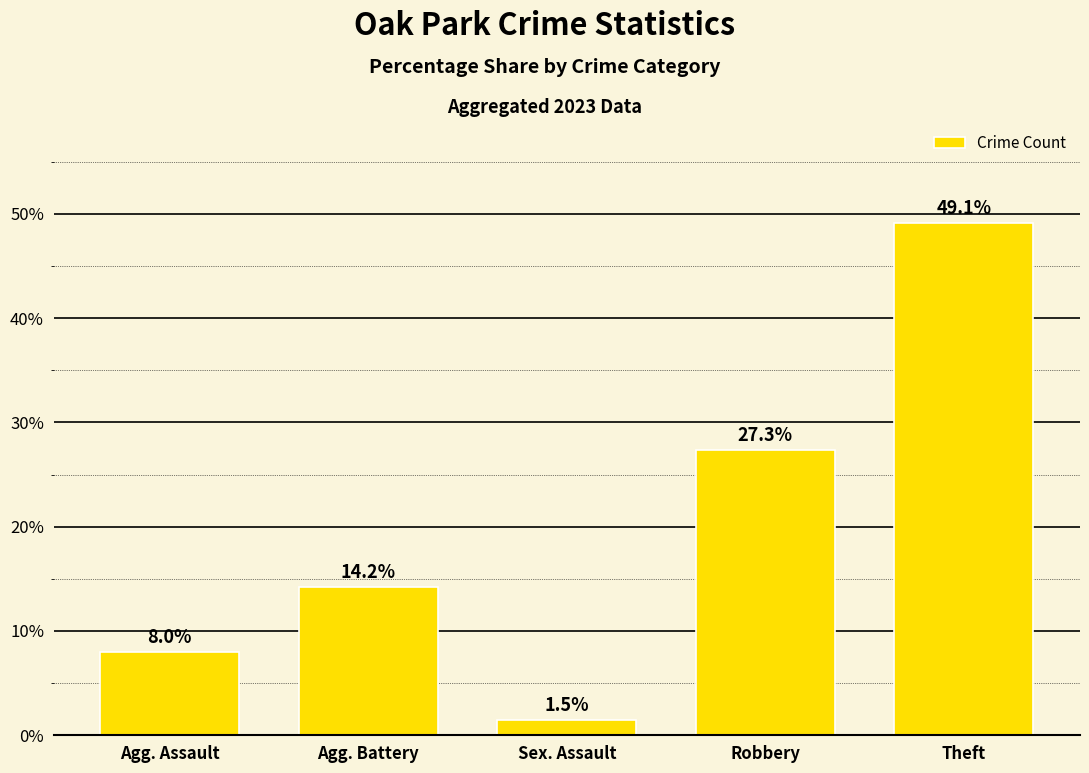

How many bars are there in total?

5